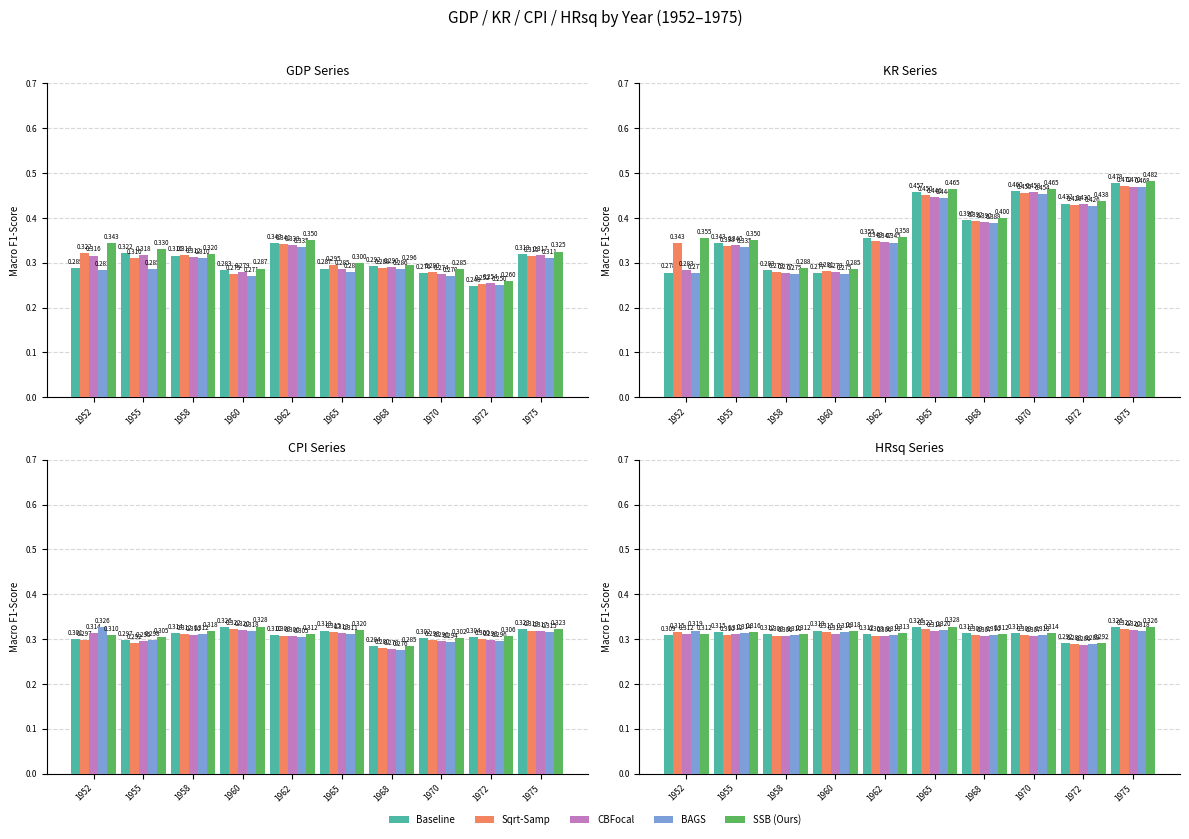

Which has a higher value, 1965 or 1970?

1965